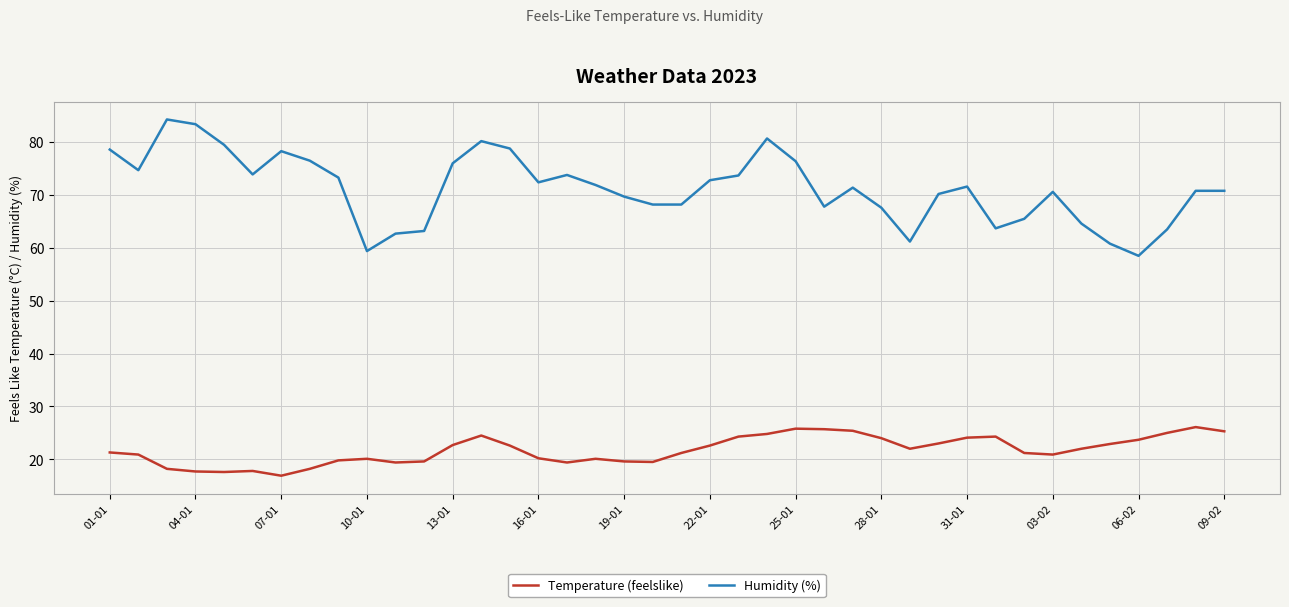

Rank the series by their maximum value, from highest to lowest.

Humidity (%), Temperature (feelslike)